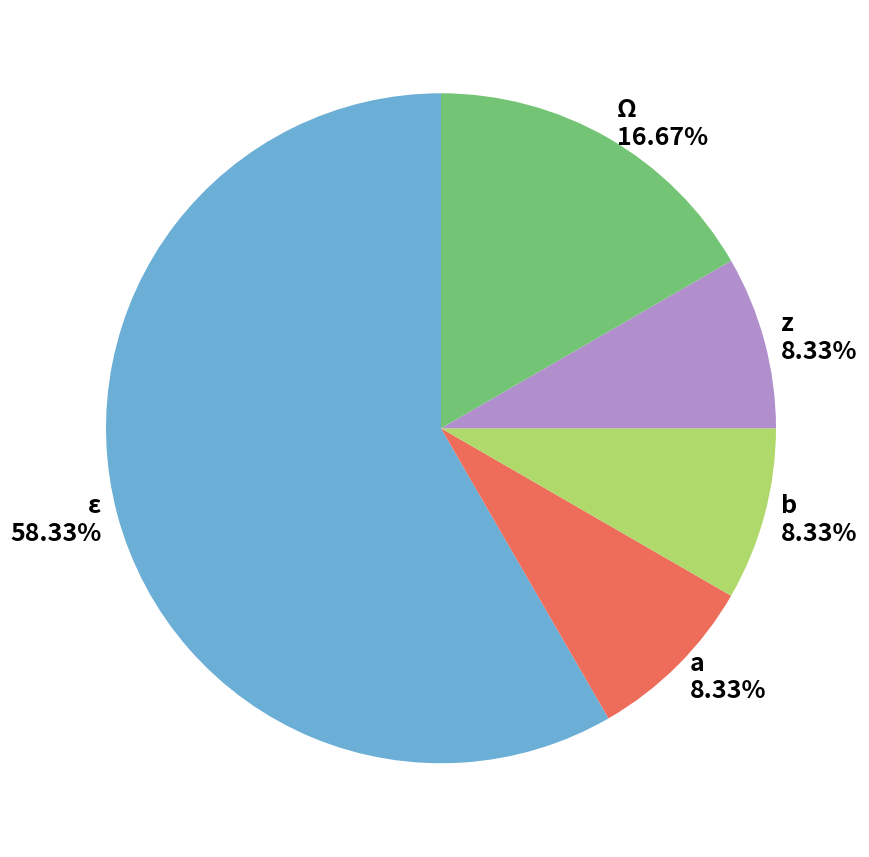

To the nearest percent, what is the difference between the Ω and b slice percentages?

8%